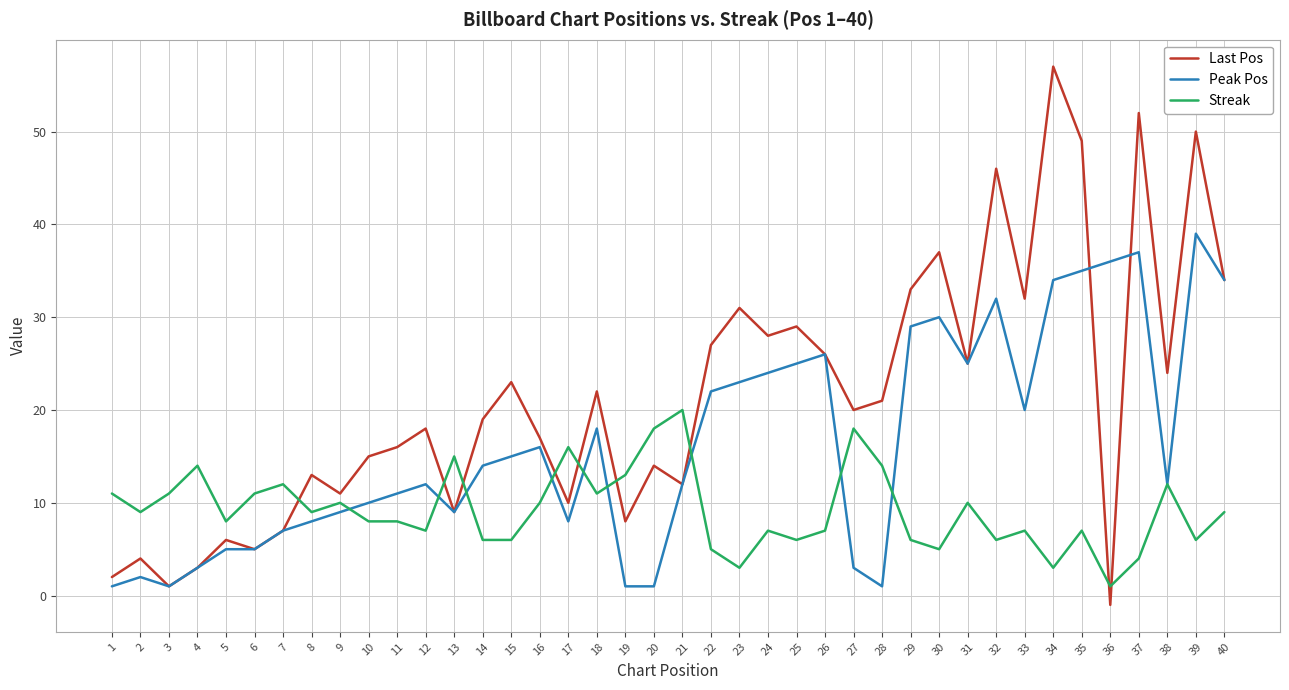

Which series has the largest total across all categories?

Last Pos